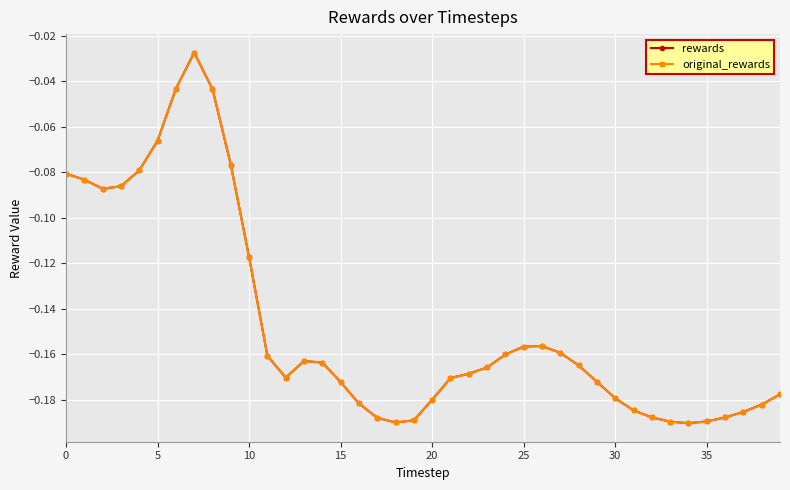

What is the difference between the second highest and second lowest values in the original_rewards series?

0.1